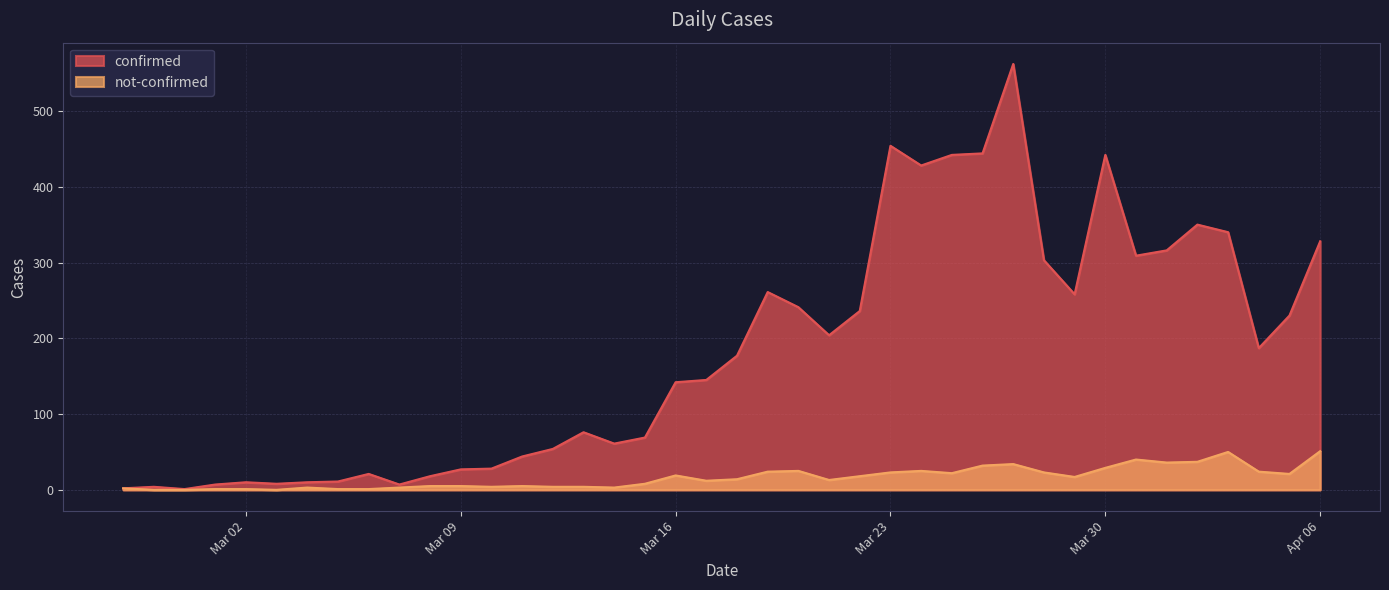

Which series has the largest total across all categories?

confirmed